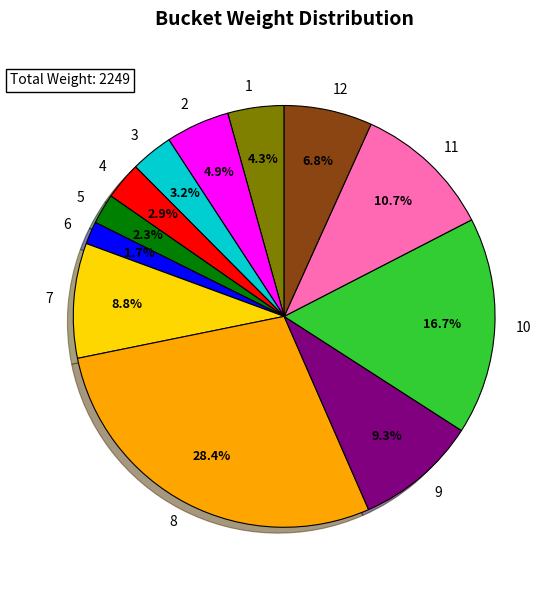

To the nearest percent, what portion does 3 represent?

3%